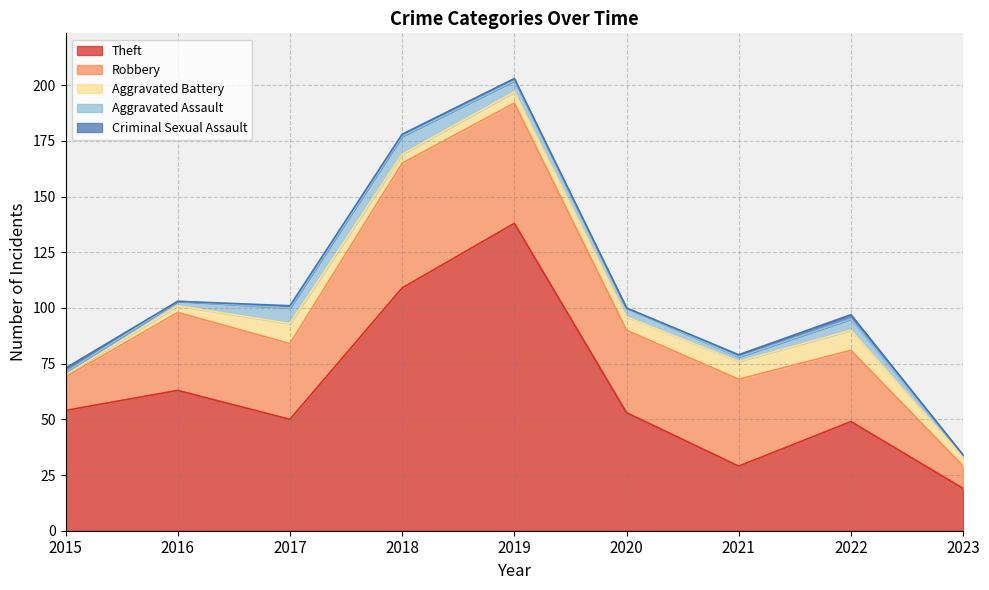

True or false: Criminal Sexual Assault and Theft cross at least once.

False